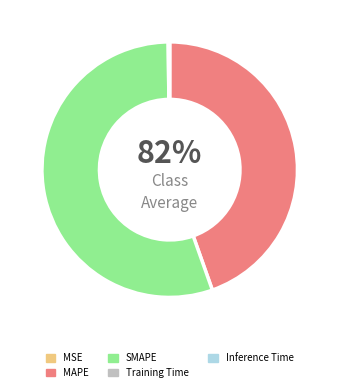

Do Training Time and MSE together represent more than half of the pie?

No